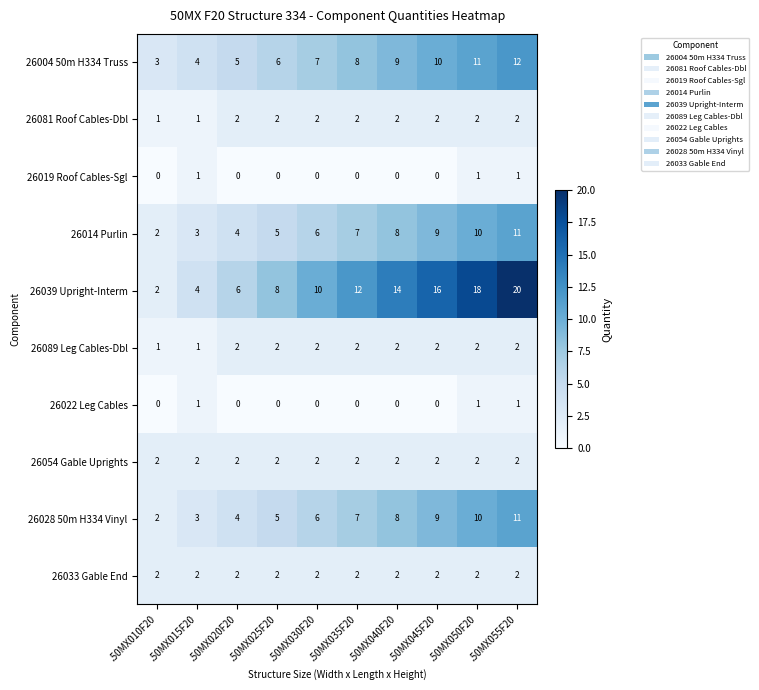

What is the maximum value shown in the chart?

20